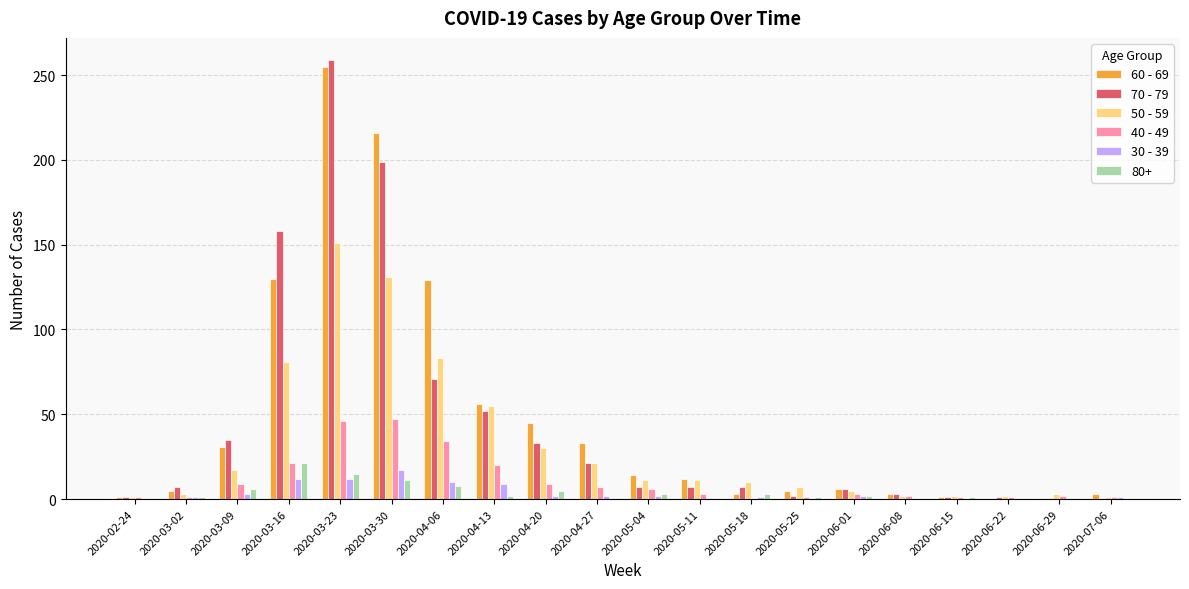

Is the value of 70 - 79 at 2020-06-08 greater than the value of 60 - 69 at 2020-05-11?

No